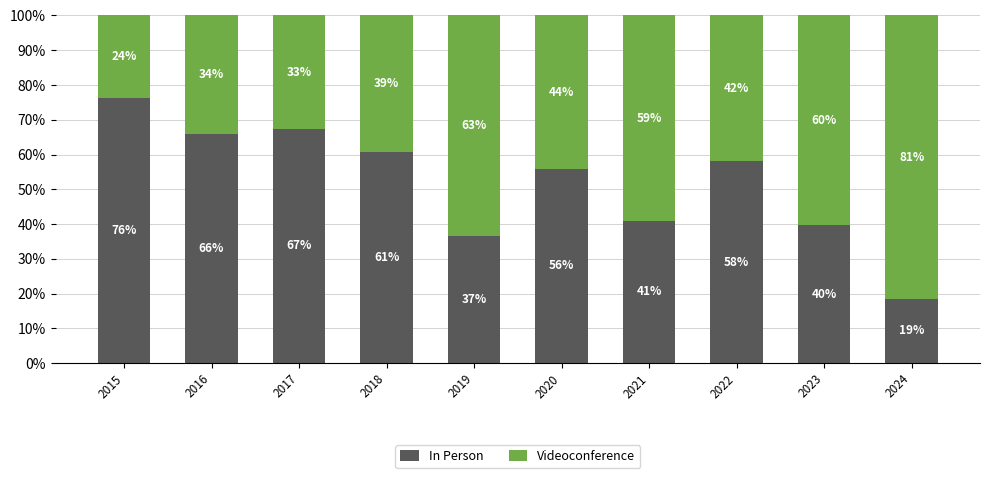

What is the total value across all series at 2019?

100.0